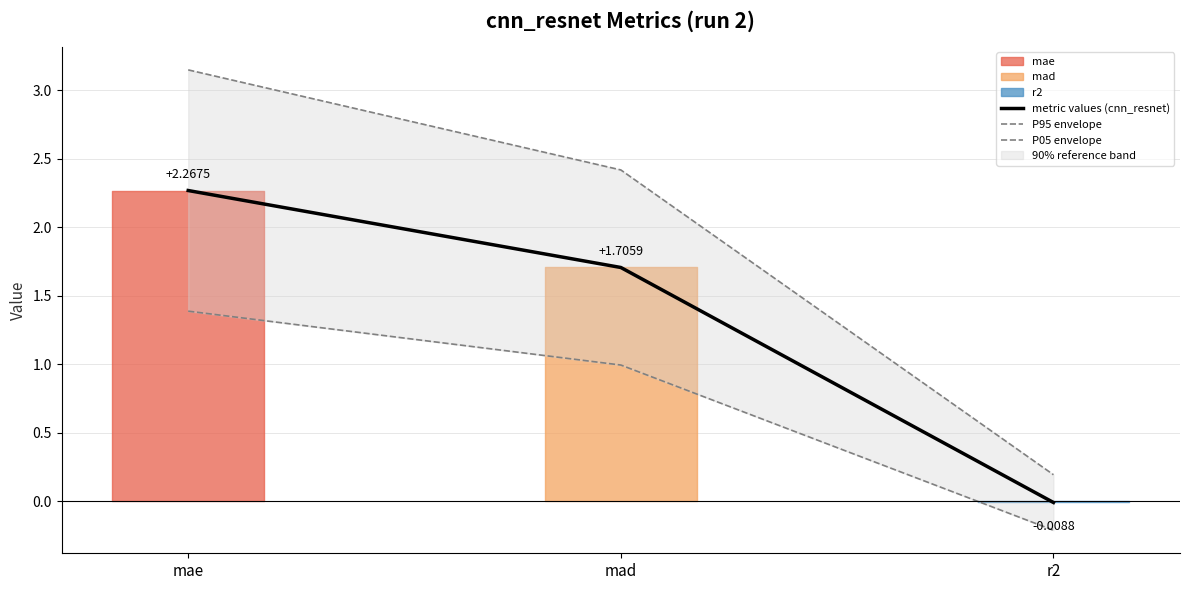

Rank the series by their average value, from lowest to highest.

P05 envelope, metric values (cnn_resnet), P95 envelope